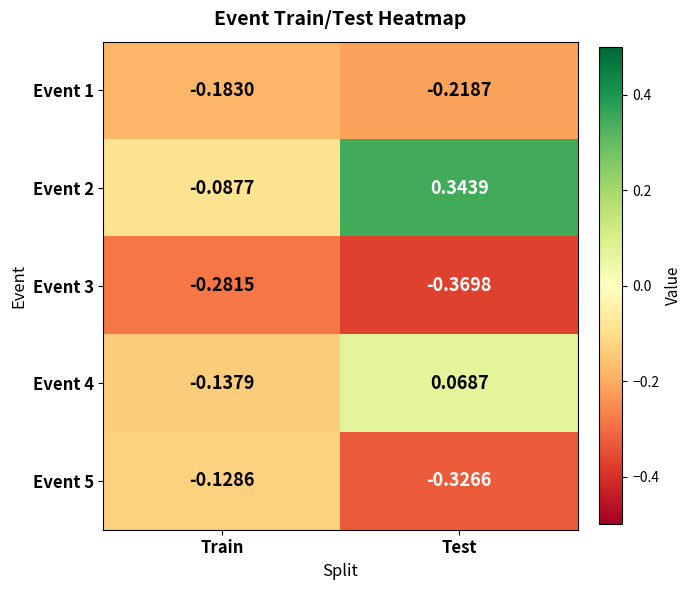

At which category does the chart reach its peak across all series?

Test